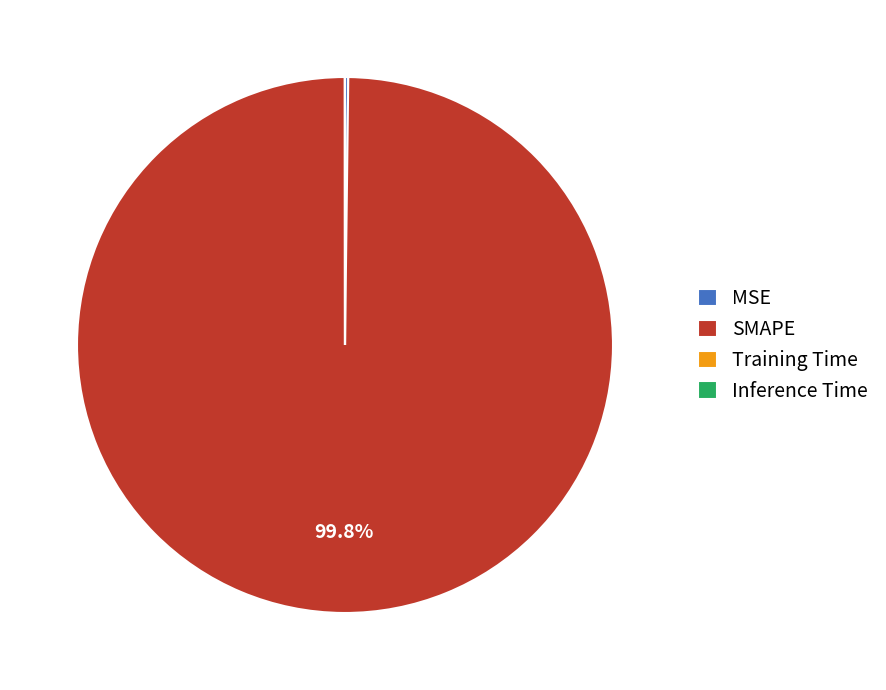

Does any single category account for the majority?

Yes